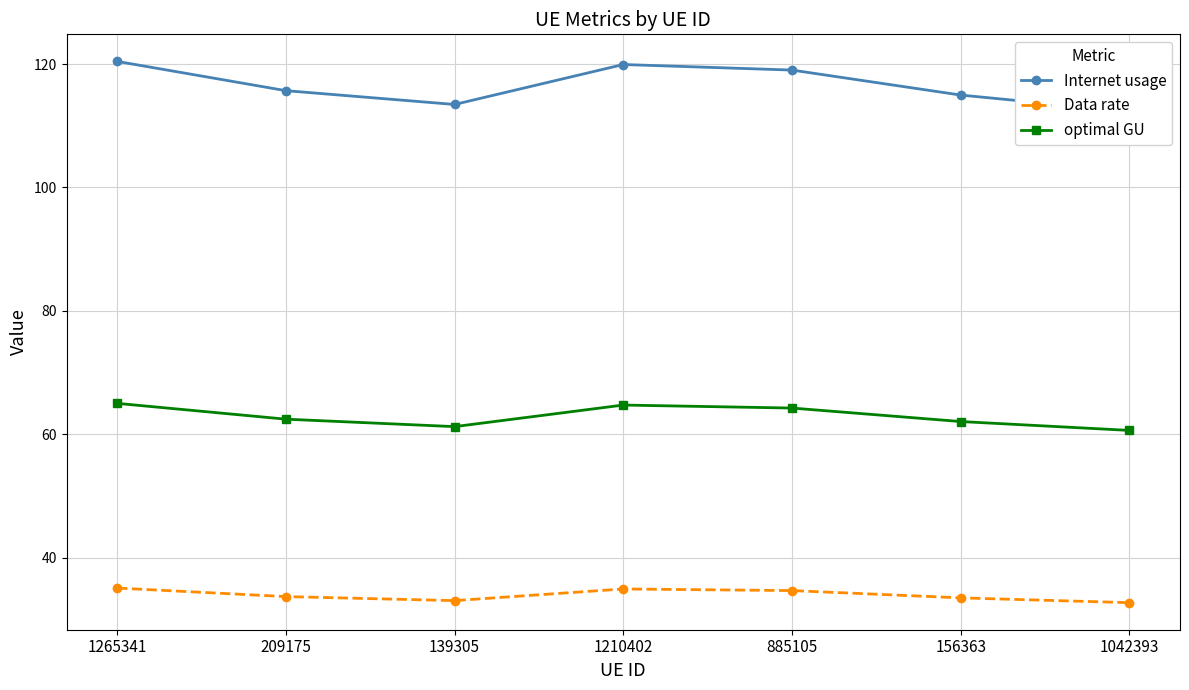

True or false: Internet usage and Data rate intersect in this chart.

False